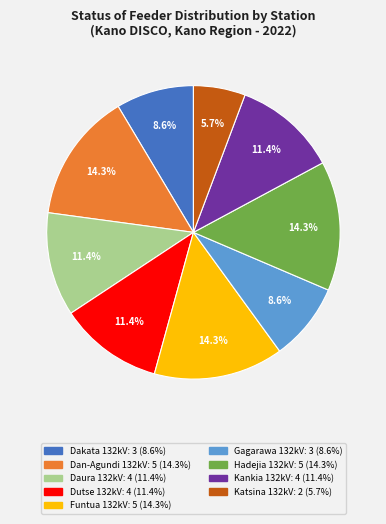

Is there a majority slice in this chart?

No